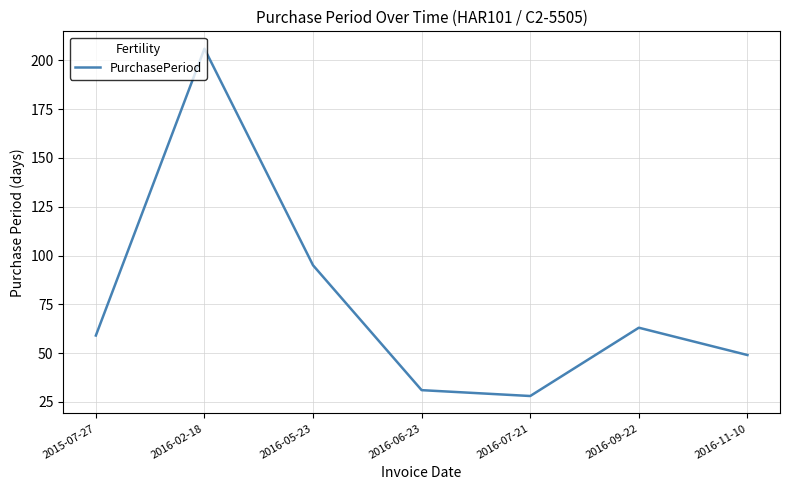

Which has a higher value, 2015-07-27 or 2016-09-22?

2016-09-22